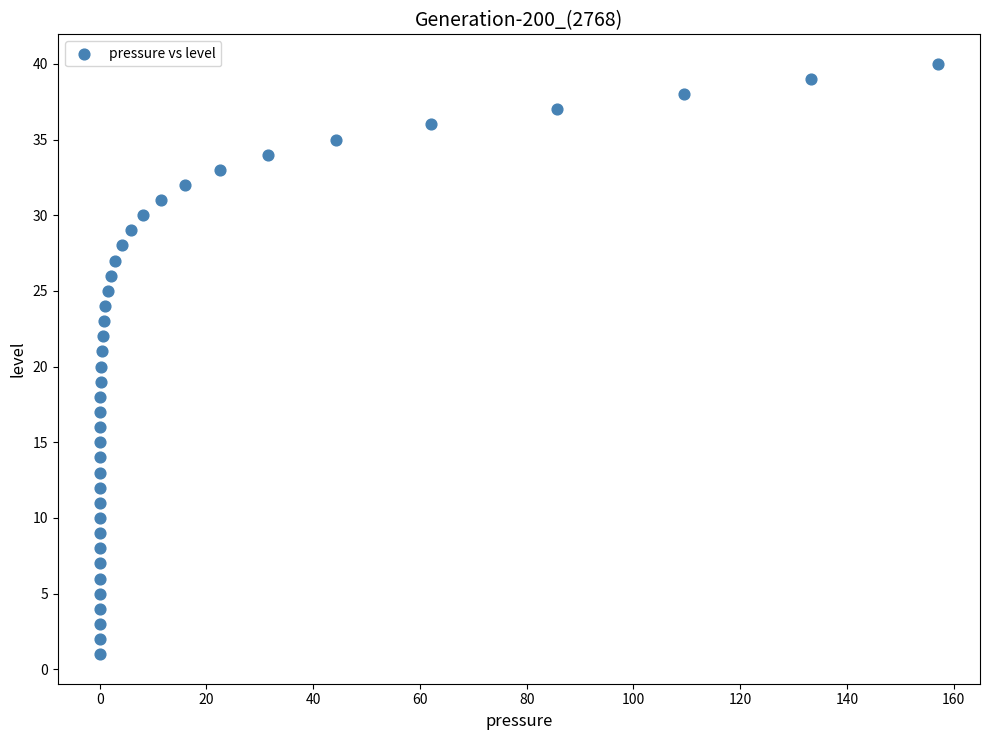

How many data points are displayed?

40